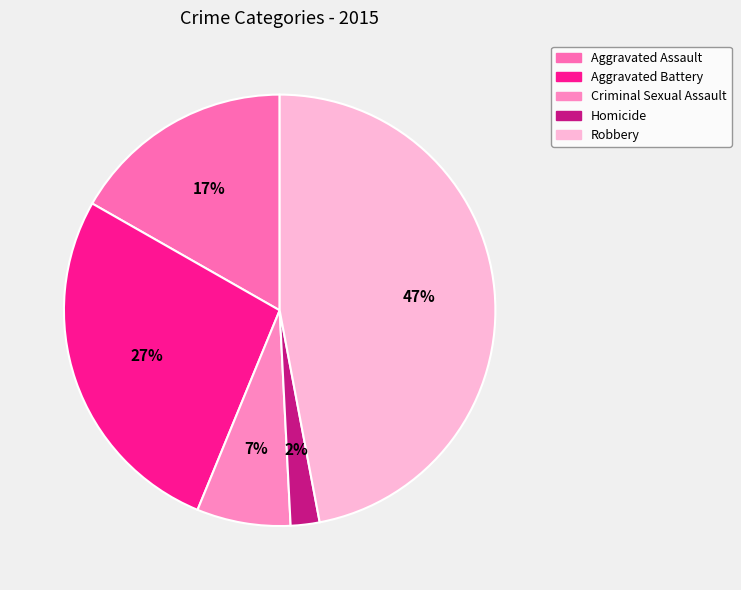

True or false: Homicide accounts for 1% of the total.

False